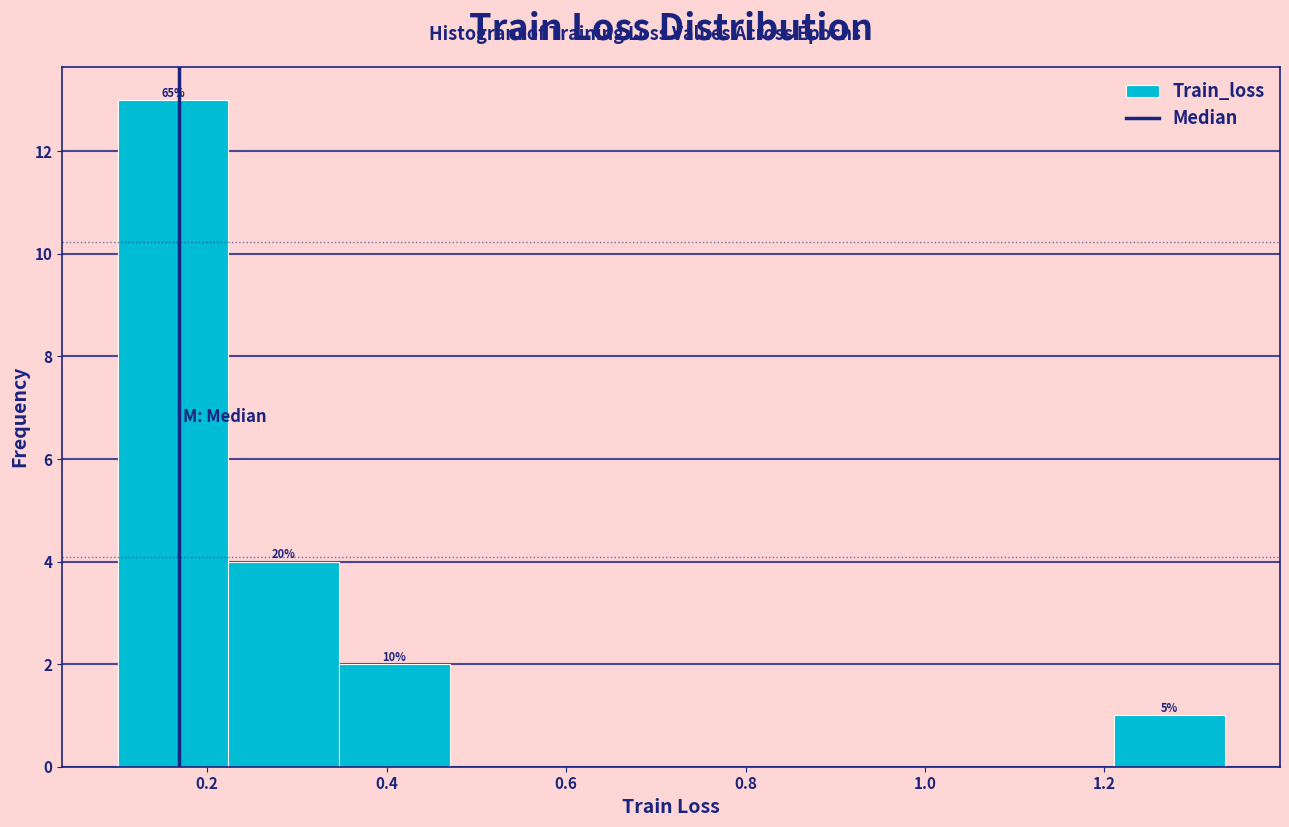

Which range on the x-axis has the tallest bar?

0.10 to 0.22